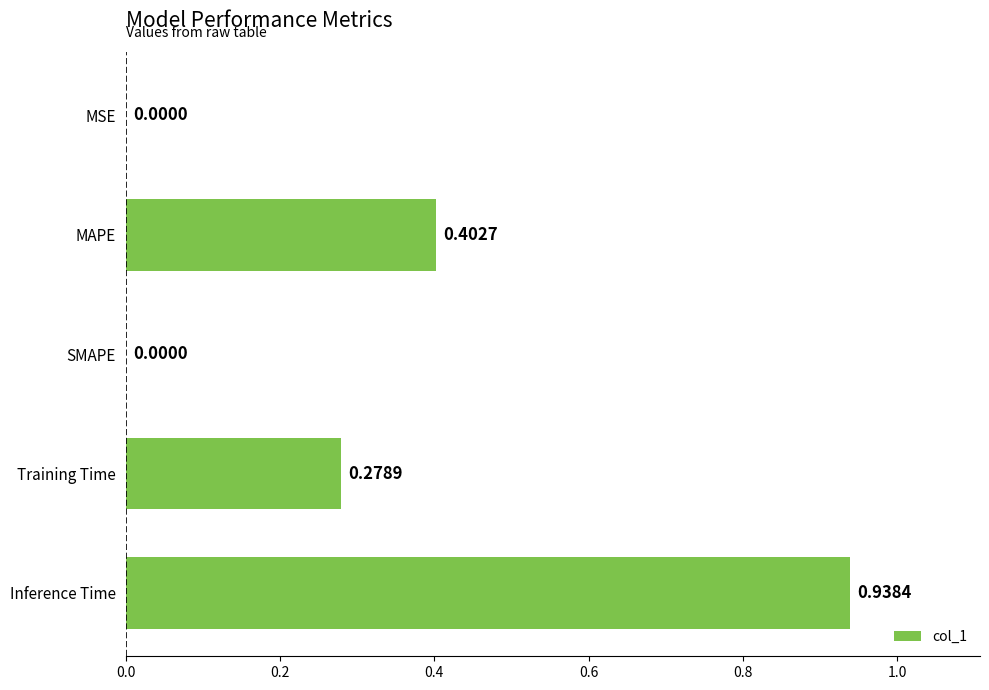

Which label corresponds to the largest value in the chart?

Inference Time